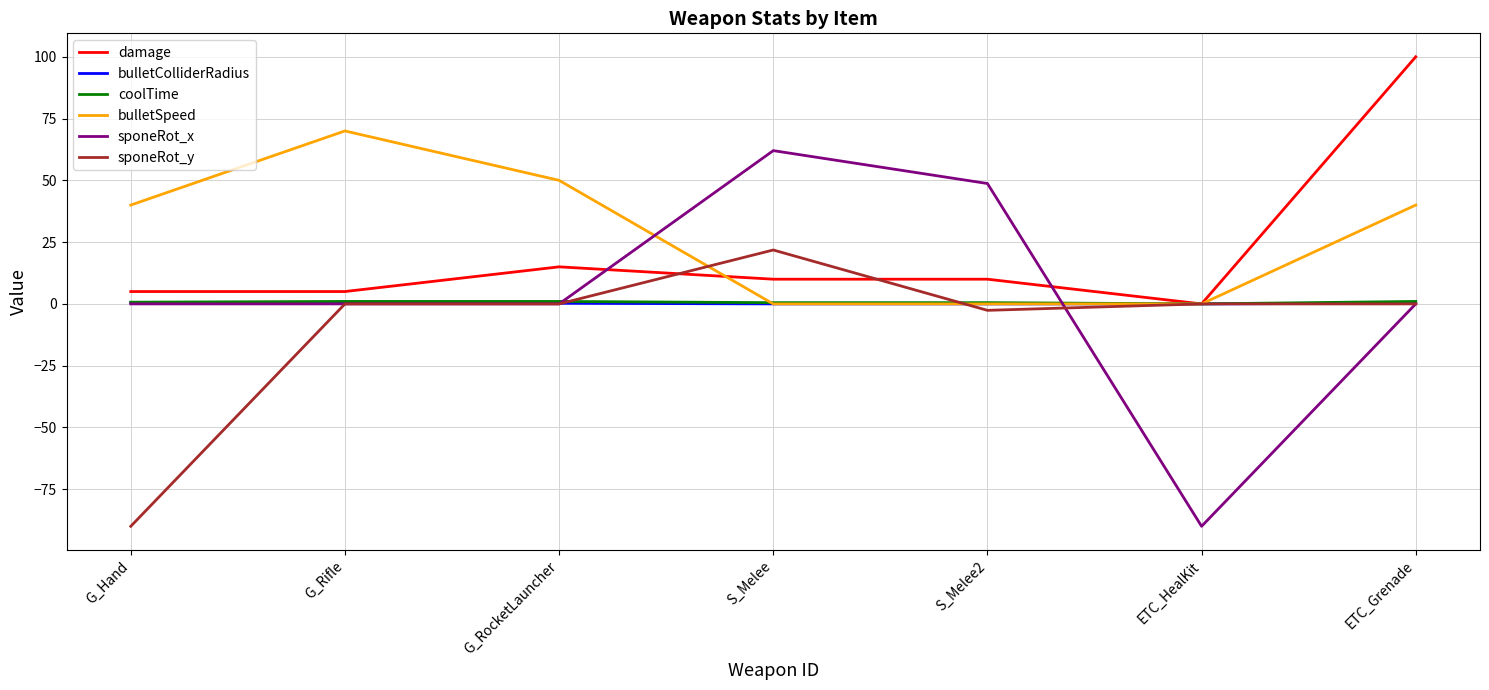

Which series ends up on top after the final intersection of damage and sponeRot_x?

damage